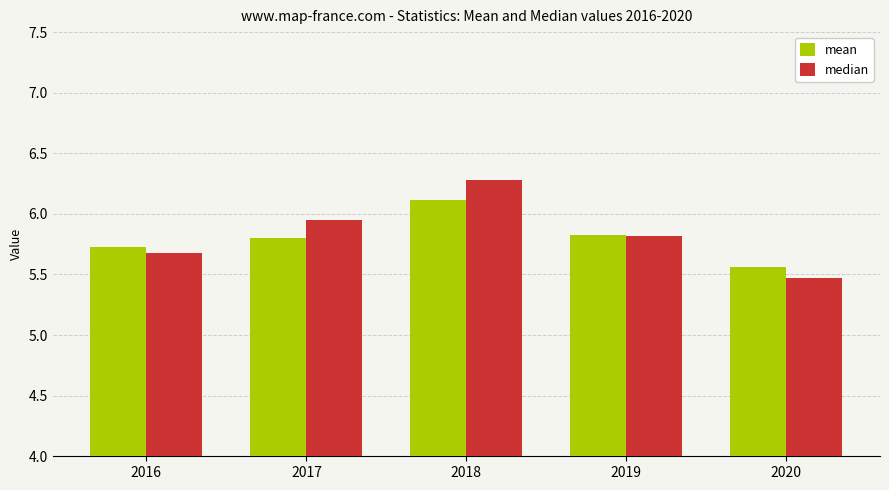

What is the maximum value shown in the chart?

6.3